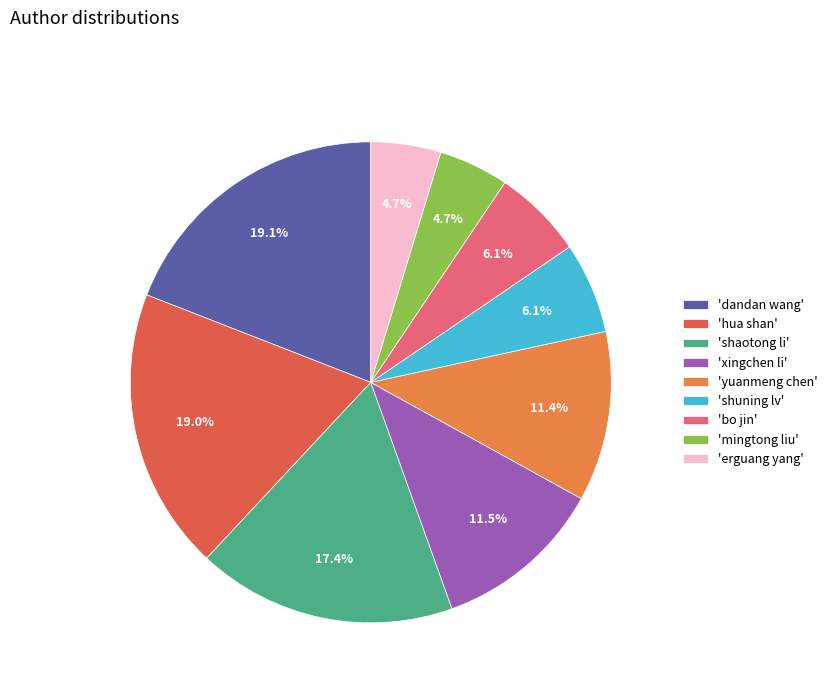

Is there any slice that represents more than half of the pie?

No